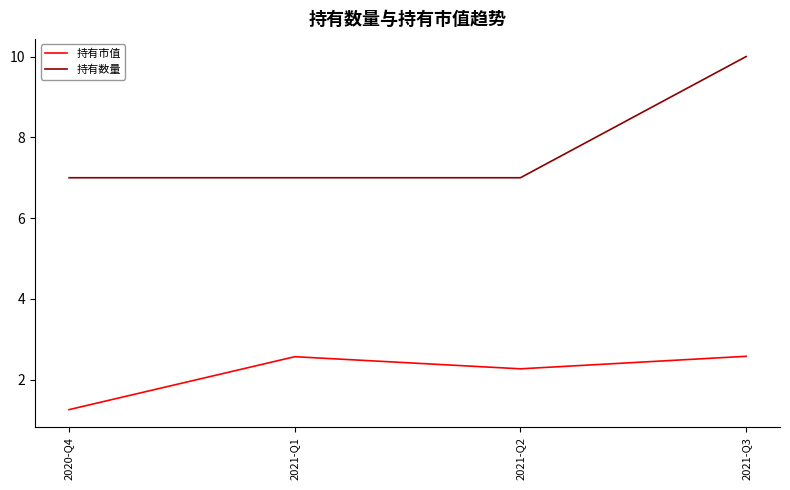

Which series changed the most between 2020-Q4 and 2021-Q3?

持有数量